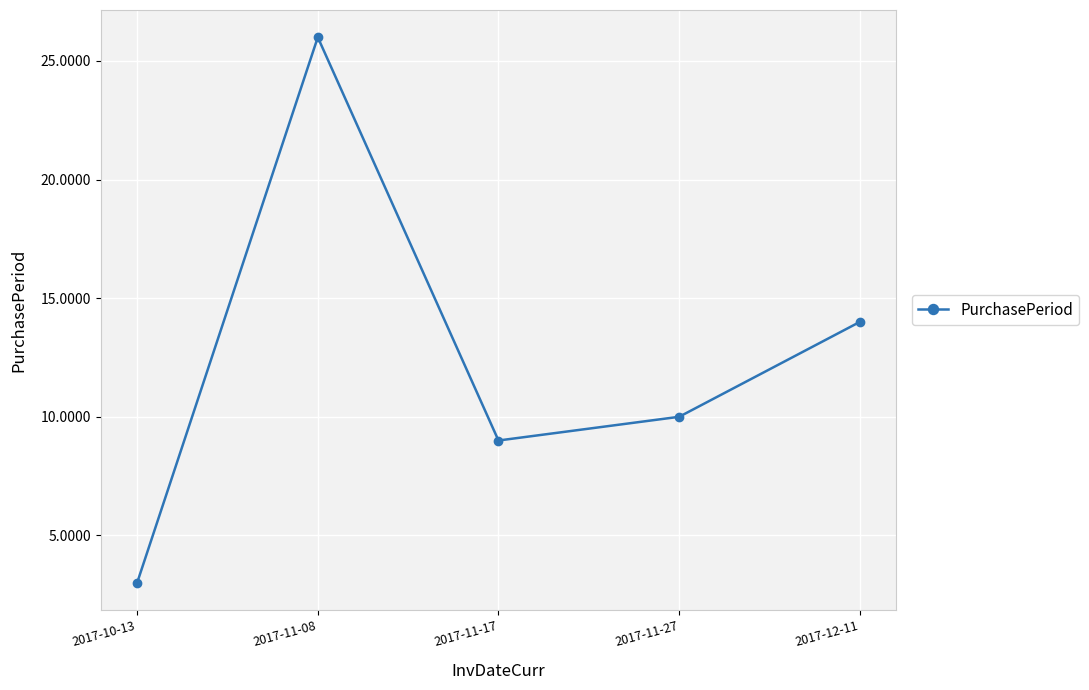

Between 2017-11-17 and 2017-11-27, which is larger?

2017-11-27